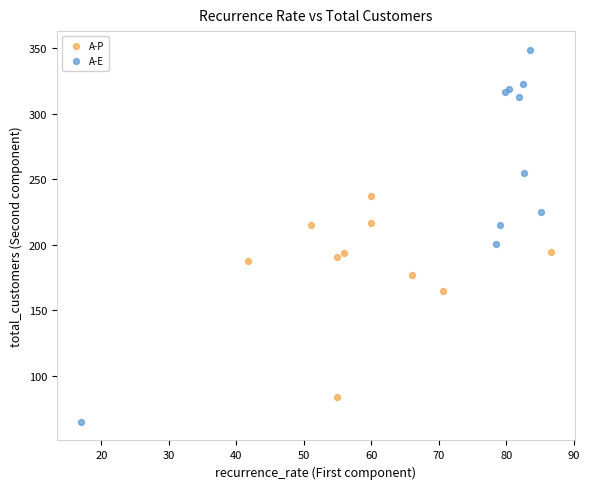

What are all the series names shown in the legend?

A-P, A-E